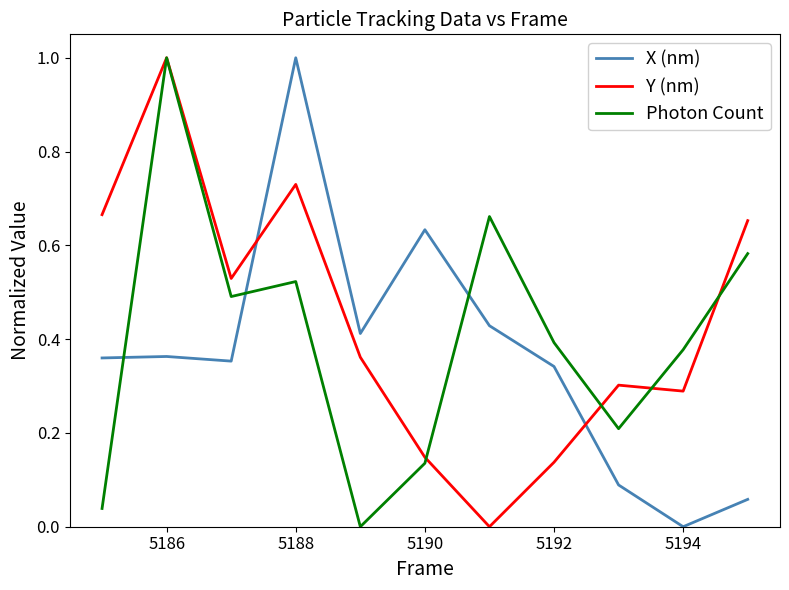

Which series ends up on top after the final intersection of X (nm) and Y (nm)?

Y (nm)